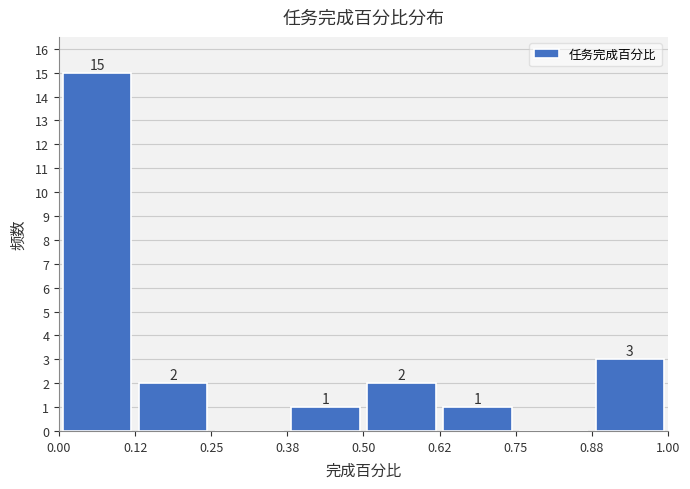

Which range on the x-axis has the tallest bar?

0.00 to 0.12